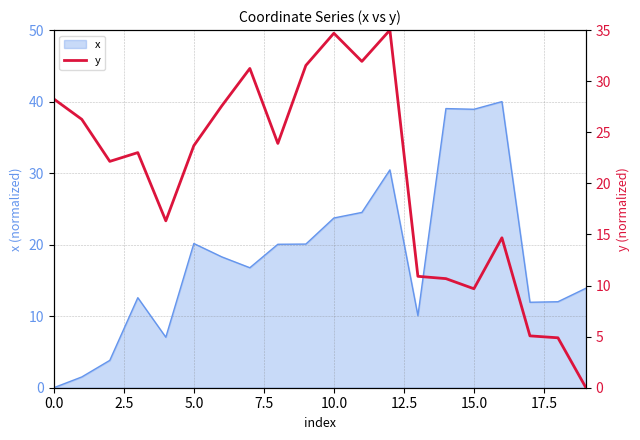

The x series shows 0.0 at 0.0. True or false?

True